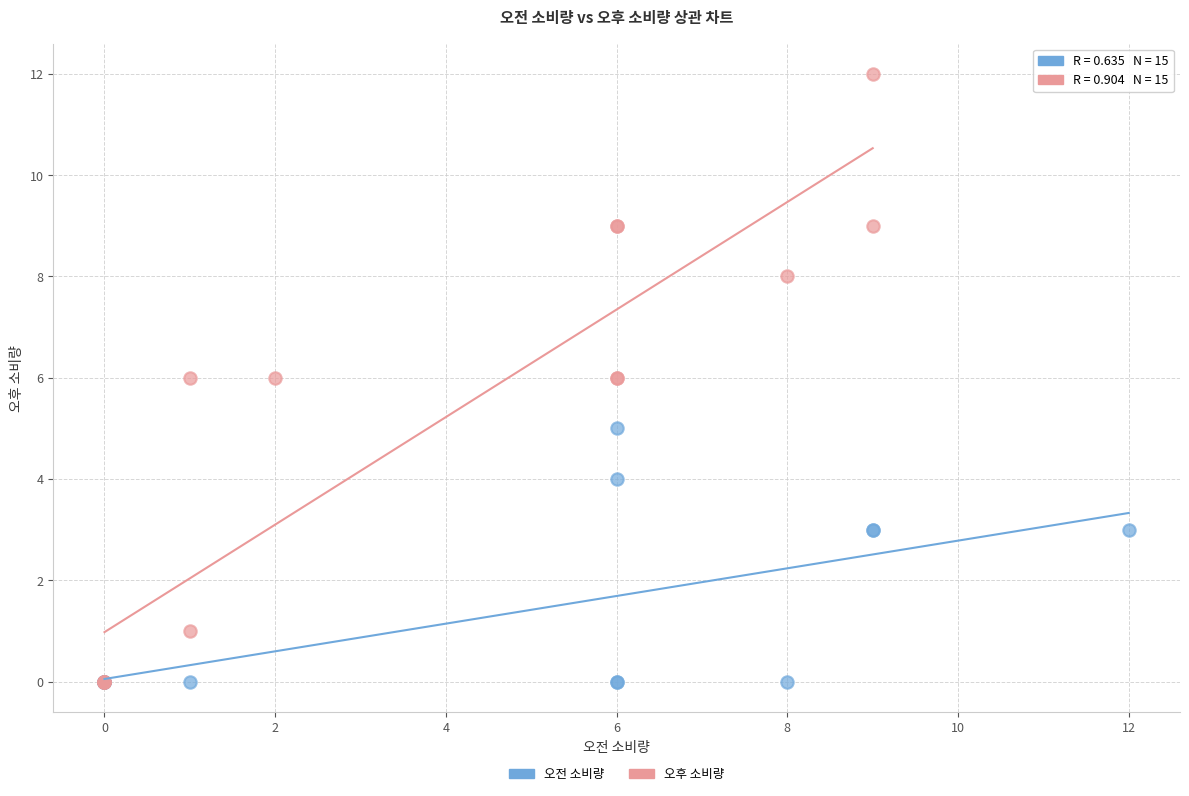

Which series reaches the maximum Y coordinate?

오후 소비량